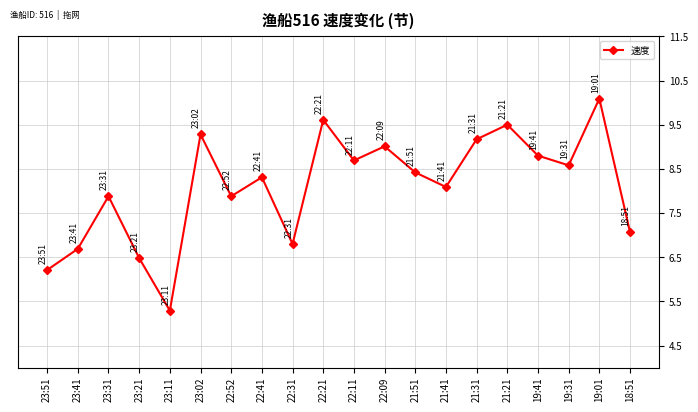

What is the sum of the values at 21:31 and 22:41?

17.5